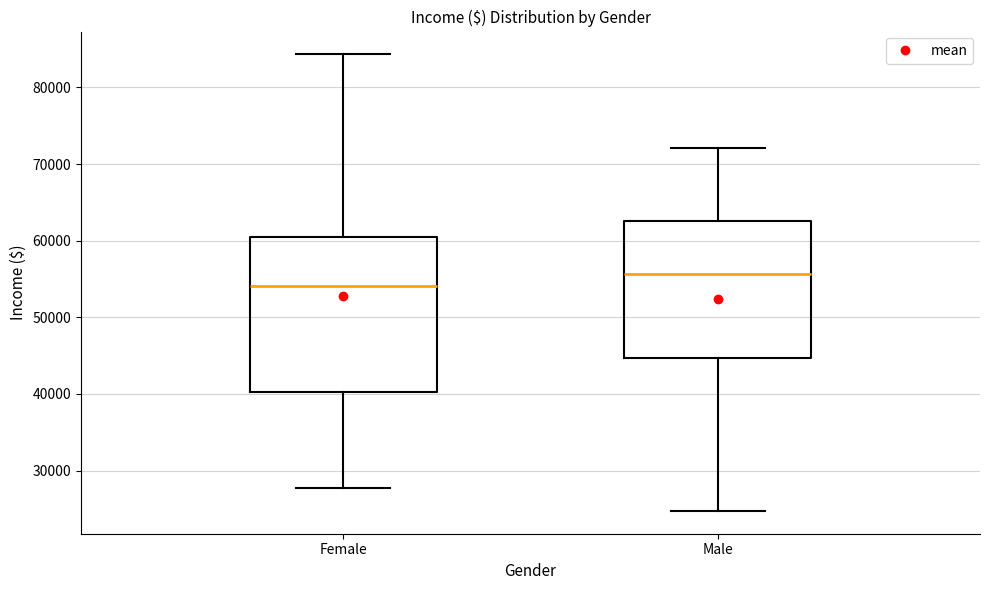

Which box is the tallest, from its lower edge to its upper edge?

Female